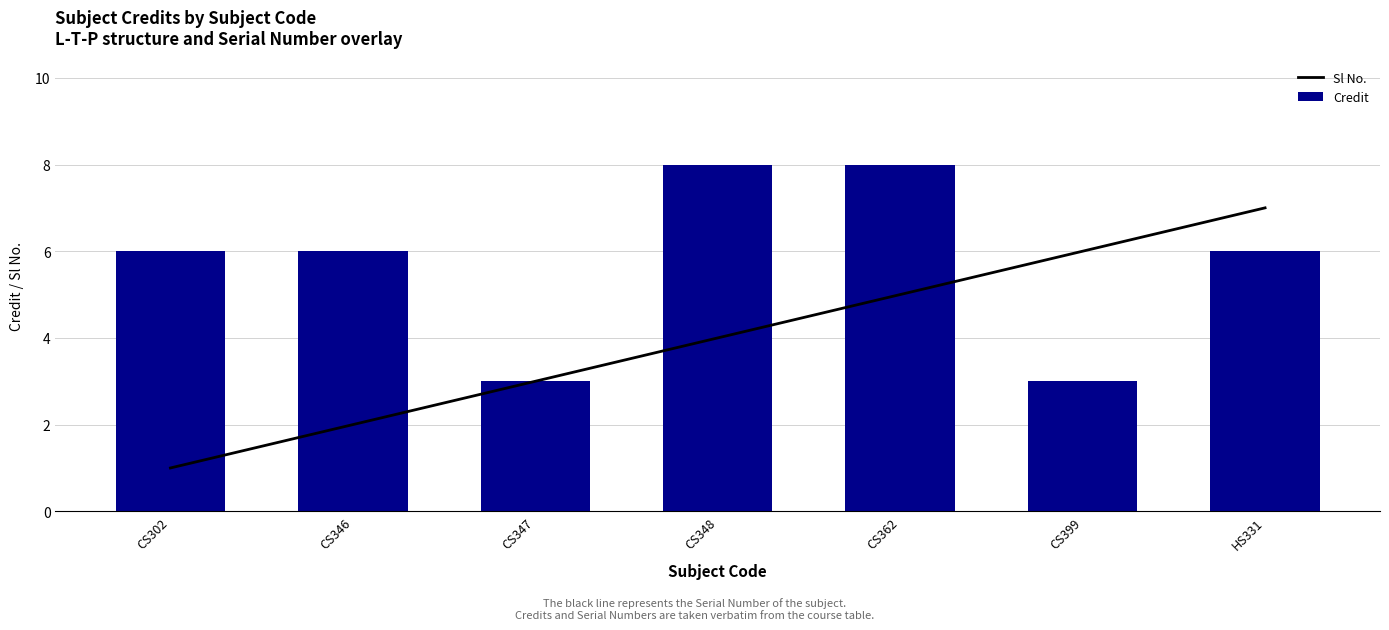

Count the Sl No. values in the range 2 to 6.

5